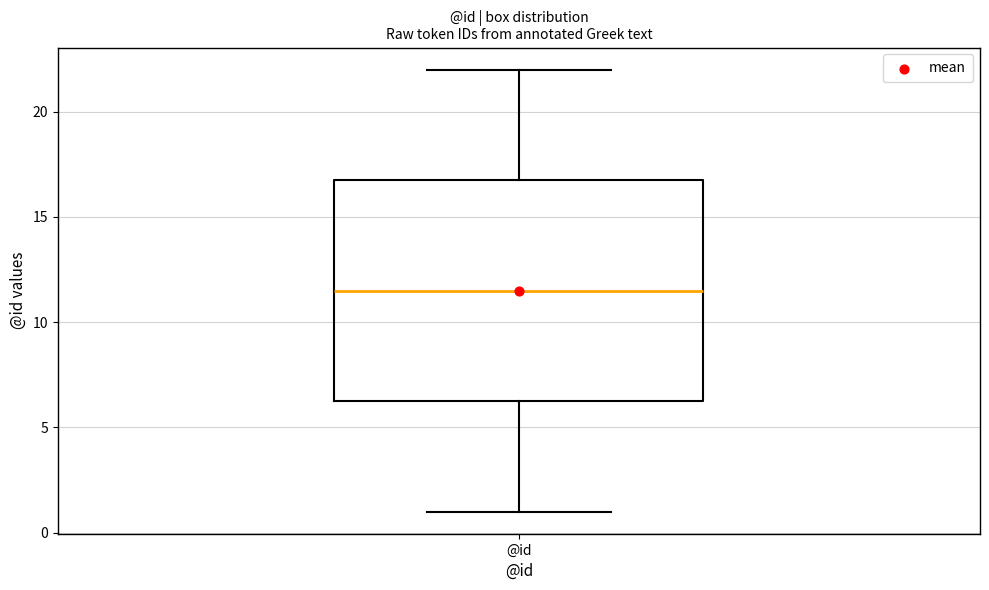

Where does the lower whisker of the box for @id end on the y-axis? The values are not printed on the chart, so give them approximately, as read against the axis.

1.0